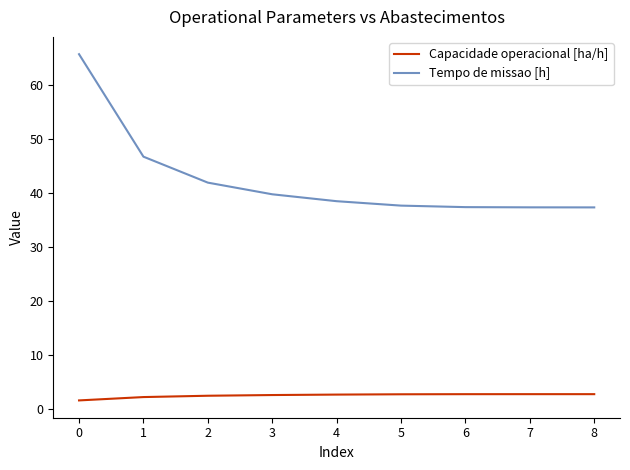

The value of Tempo de missao [h] at 5 is 63.7. True or false?

False